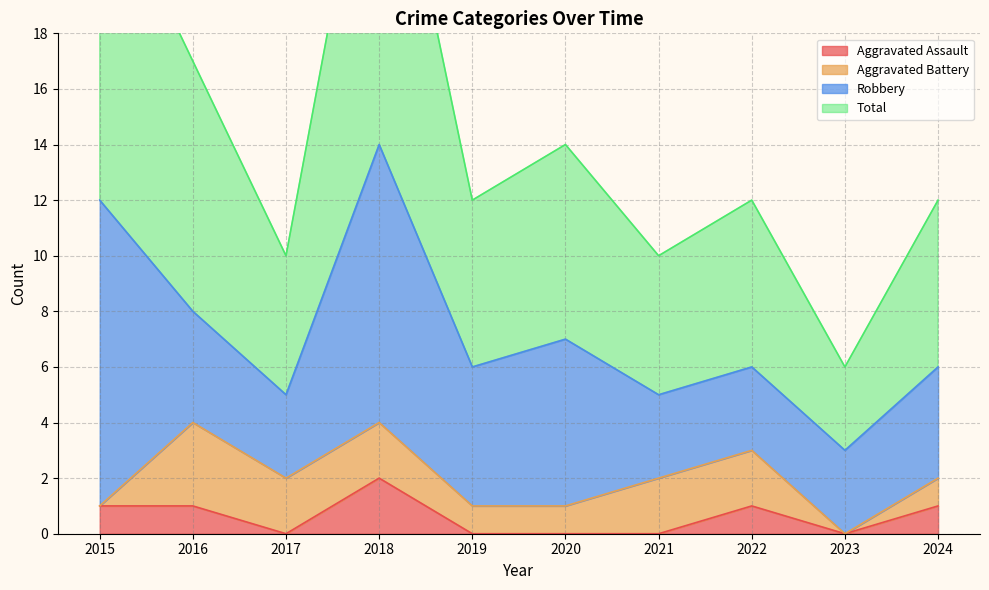

Which series has the largest total across all categories?

Total